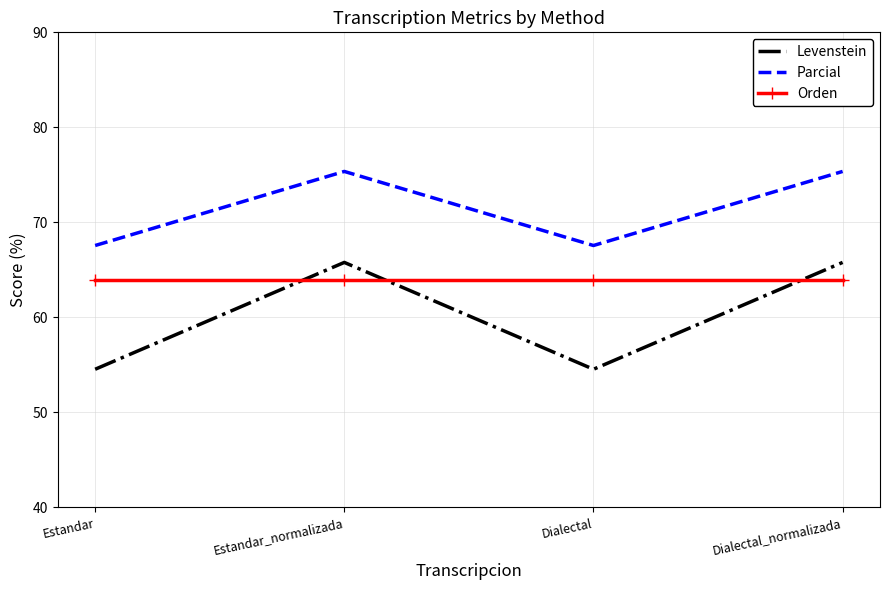

Rank the series by their maximum value, from highest to lowest.

Parcial, Levenstein, Orden